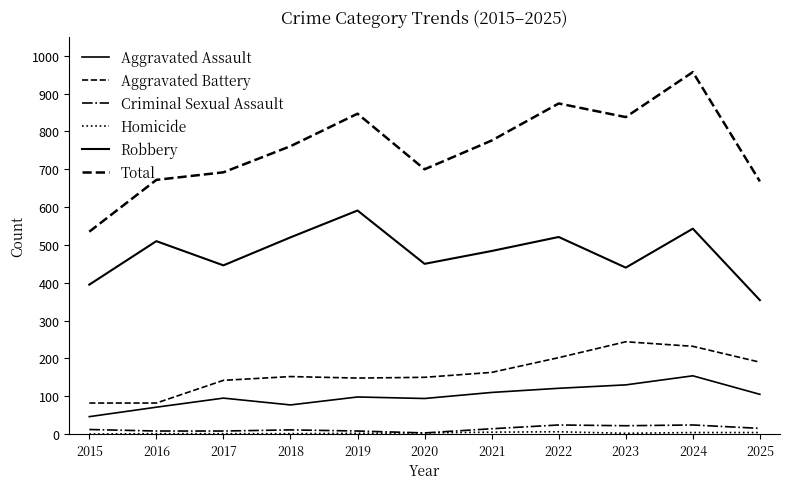

Which series has the widest spread of values?

Total